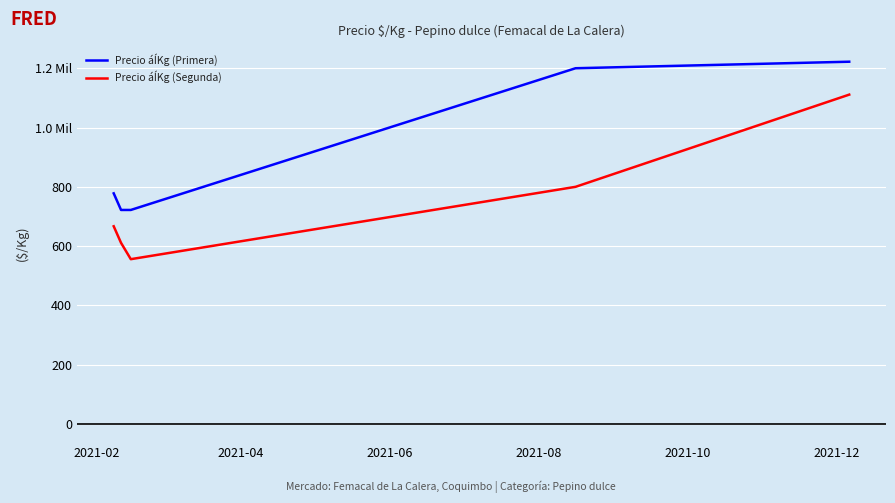

What is the difference between the second highest and minimum values in the Precio áÍKg (Segunda) series?

244